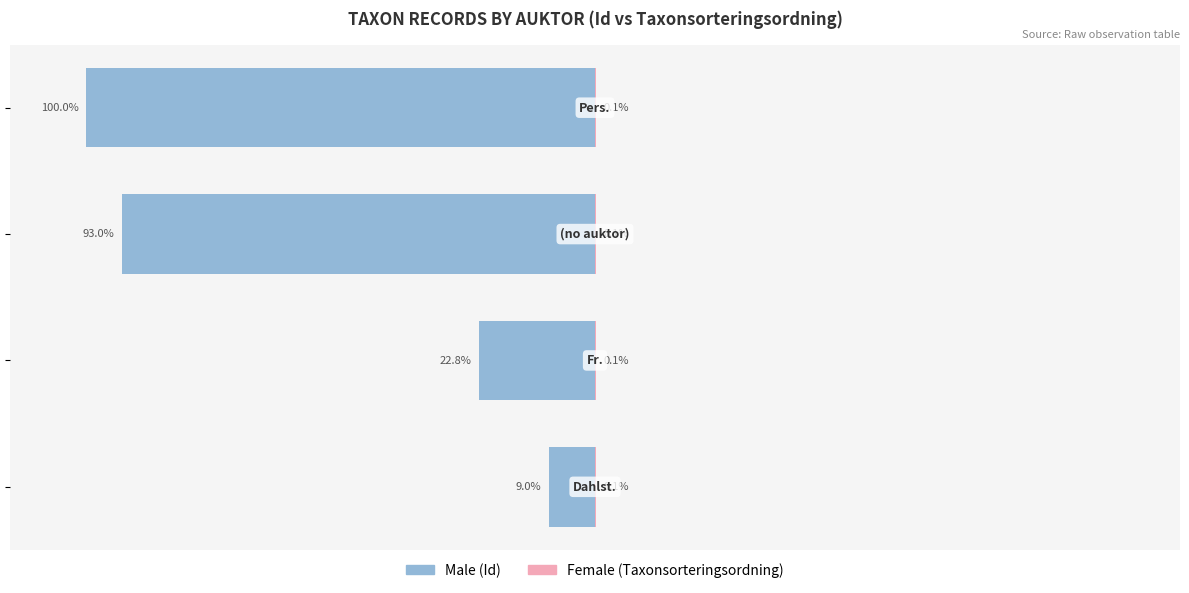

Rank the series by their maximum value, from highest to lowest.

Female, Male